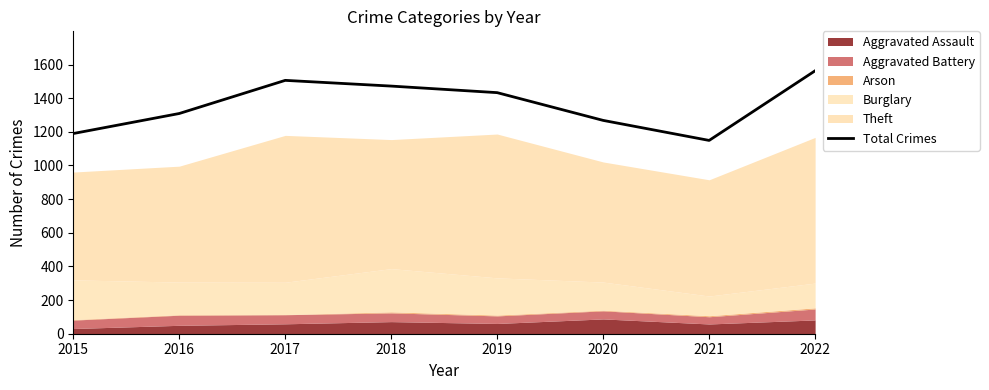

Approximately how many times larger is the value at 2017 compared to 2022?

1.0